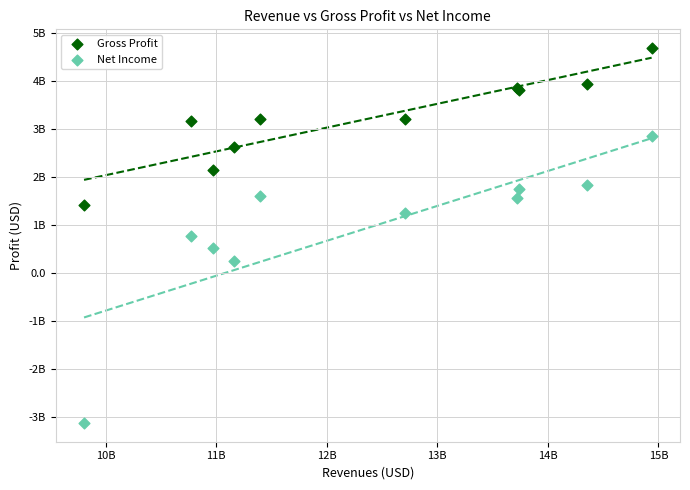

Which series has the largest Y range (max minus min)?

Net Income